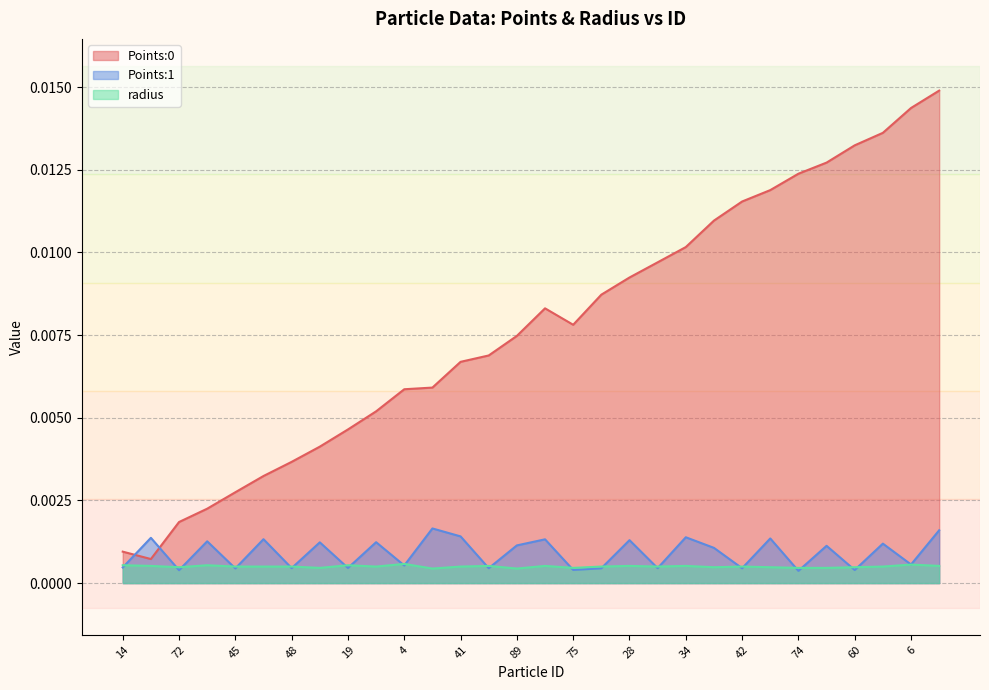

What is the sum of all Points:0 values?

0.2